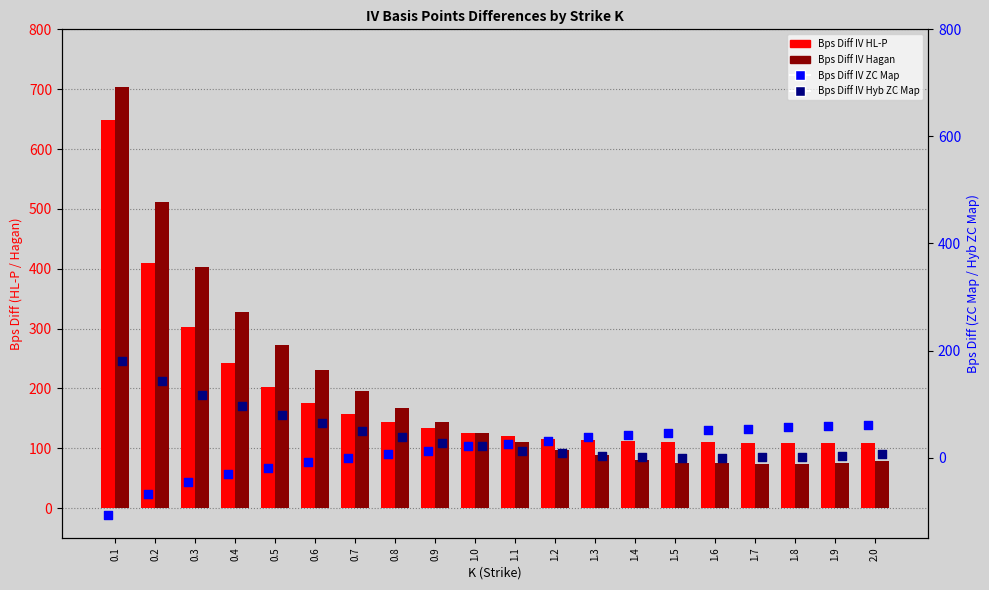

Which series has the largest total across all categories?

Bps Diff IV Hagan